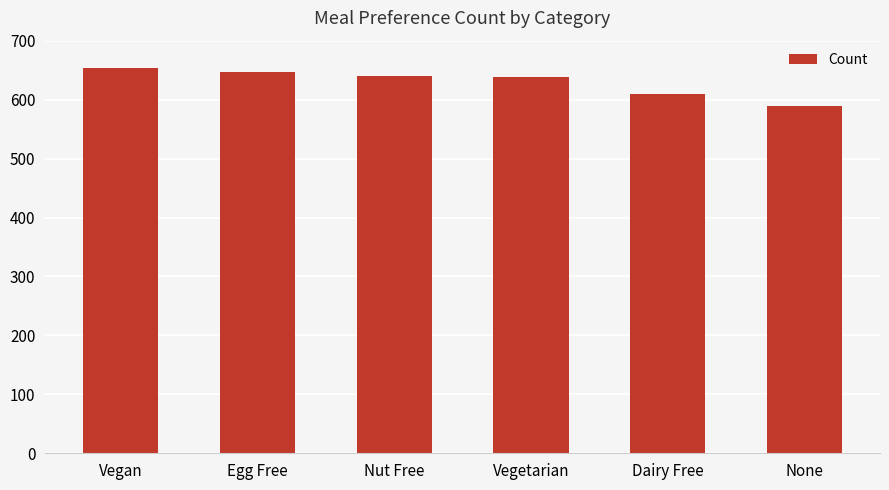

Is it true that the value at None is 170?

False